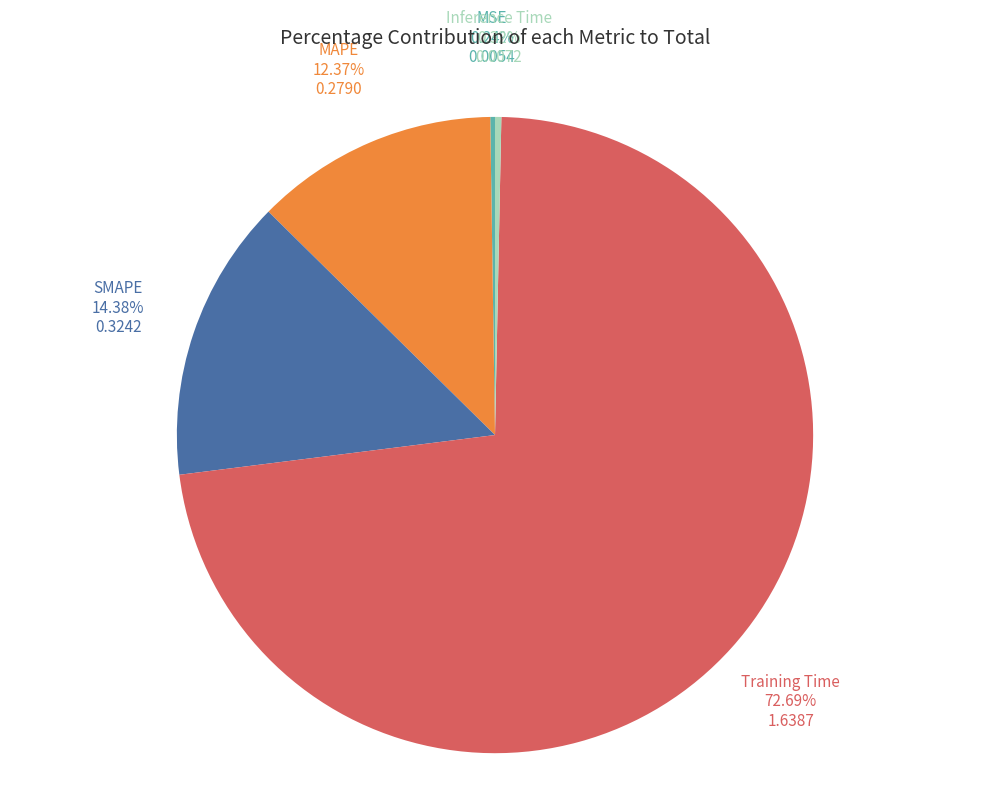

Is there any slice that represents more than half of the pie?

Yes